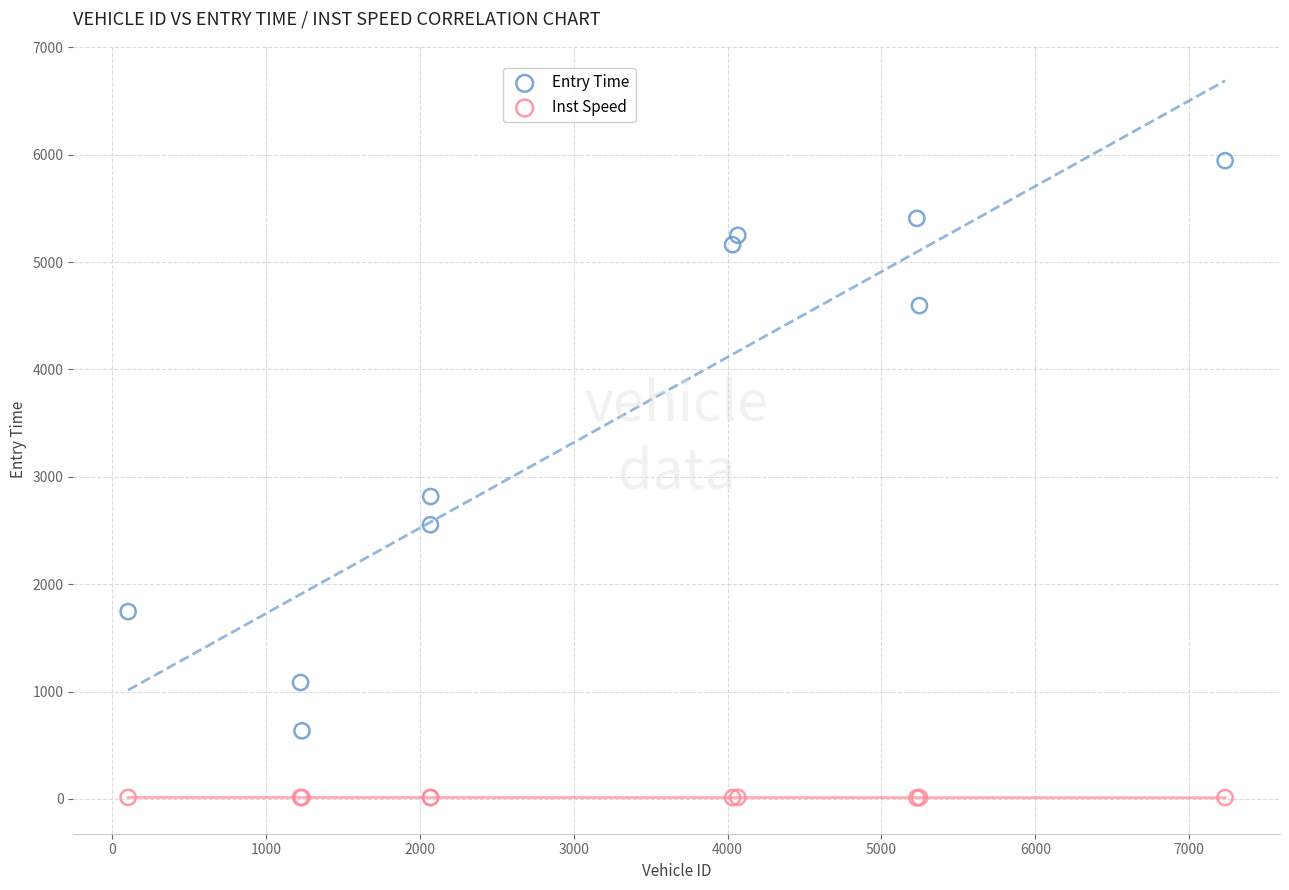

Which series reaches the maximum Y coordinate?

Entry Time